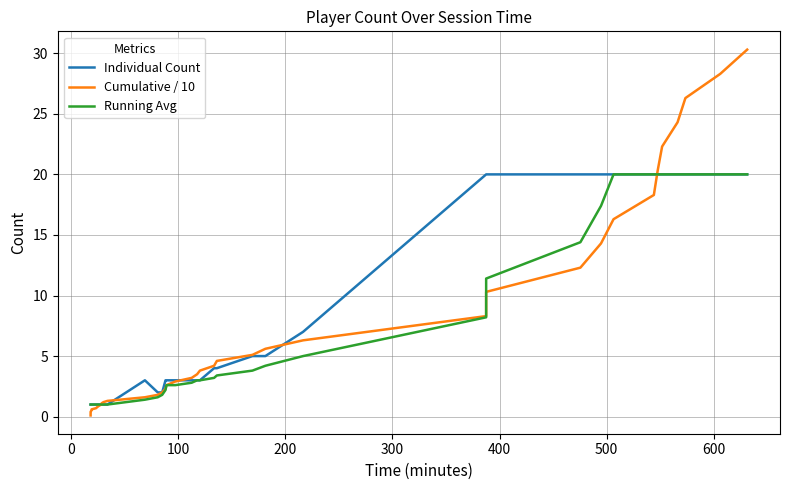

True or false: Cumulative / 10 and Running Avg intersect in this chart.

True